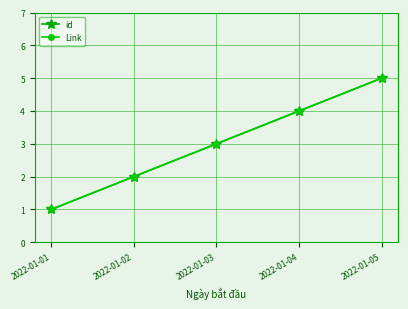

Is this an area chart (filled region under the line)?

No